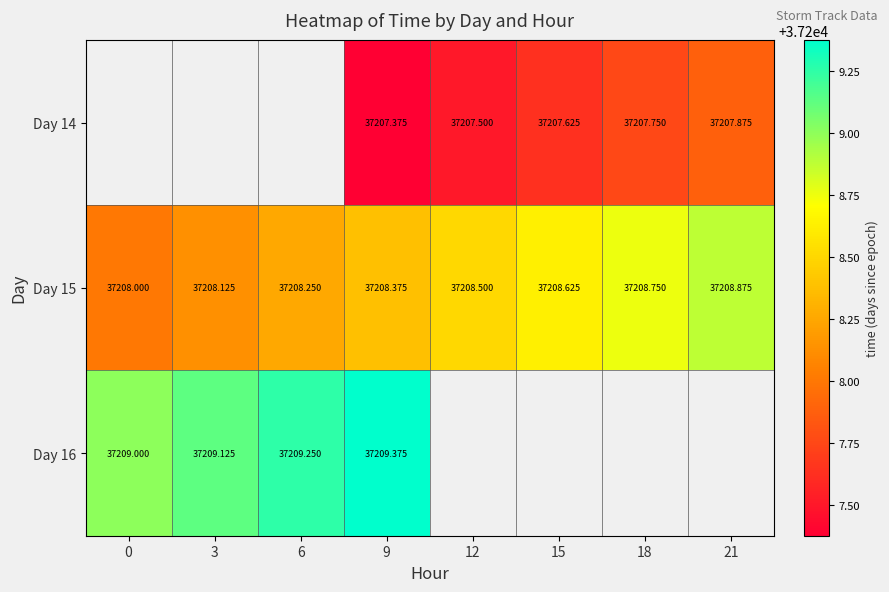

What is the difference between the Day 14 values at 12 and 15?

0.1